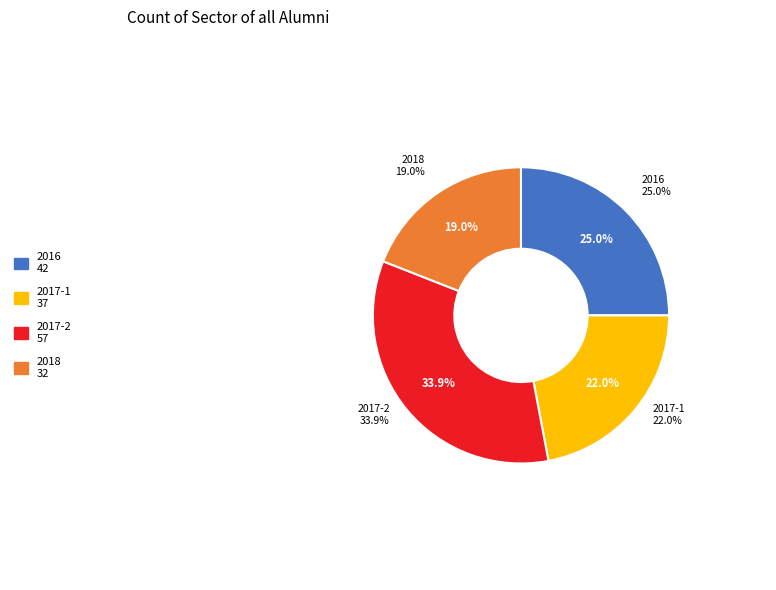

The 2017-2 slice represents 34% of the pie. True or false?

True